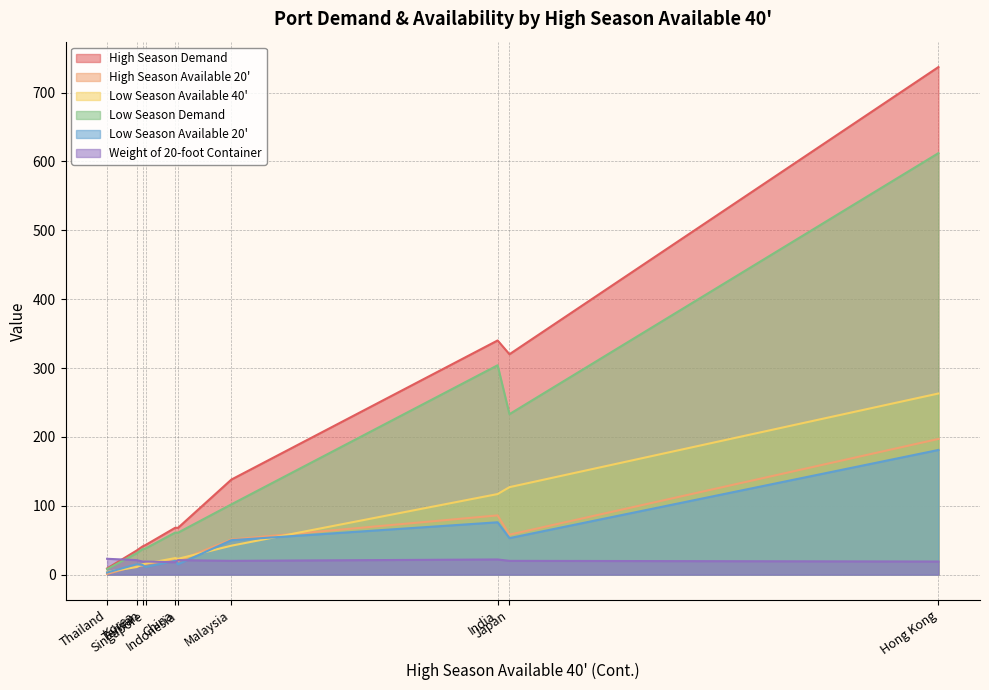

True or false: Low Season Available 40' and Low Season Available 20' cross at least once.

True